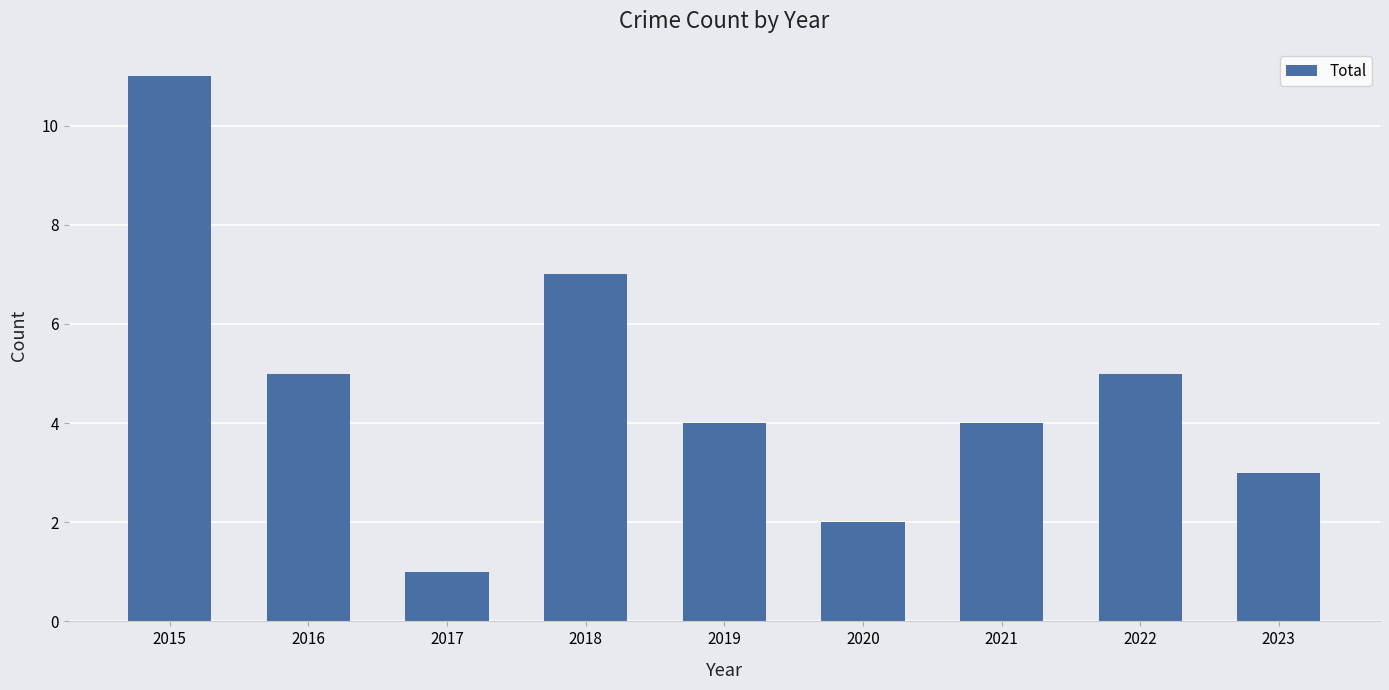

How many values are between 3 and 5?

5